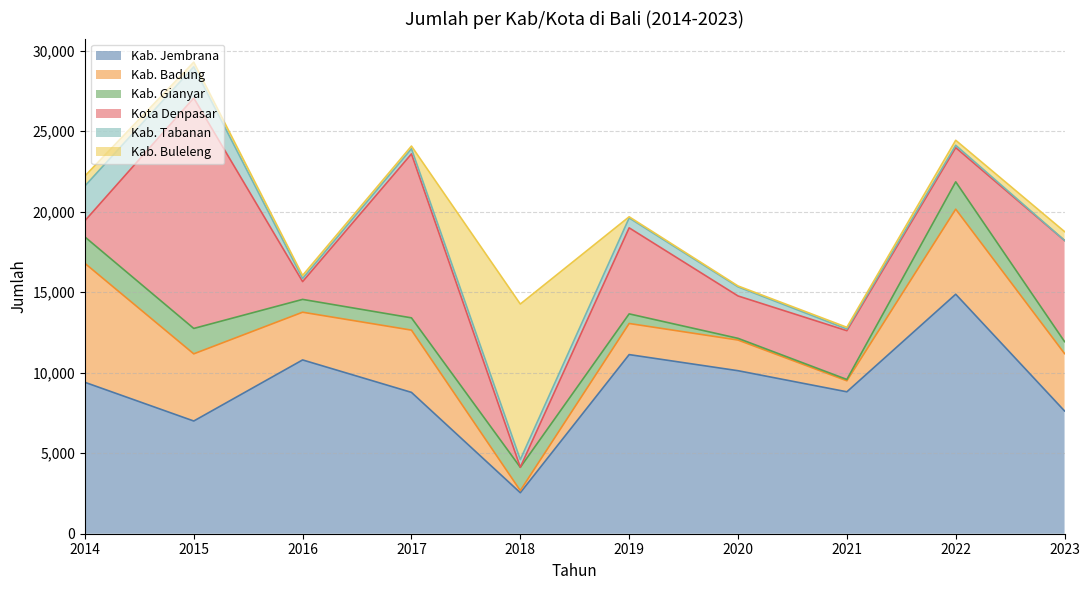

List the series in order of their peak value, lowest first.

Kab. Gianyar, Kab. Tabanan, Kab. Badung, Kab. Buleleng, Kota Denpasar, Kab. Jembrana